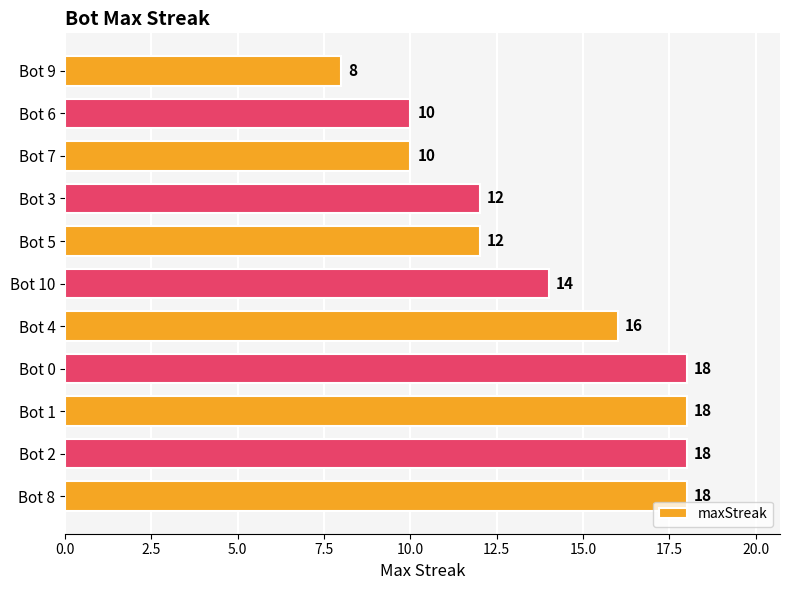

Are the bars horizontal?

Yes